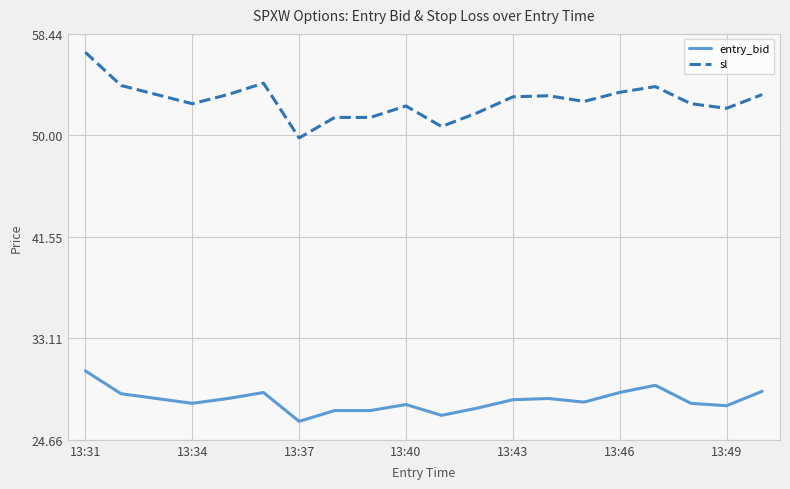

Which series has the largest total across all categories?

sl